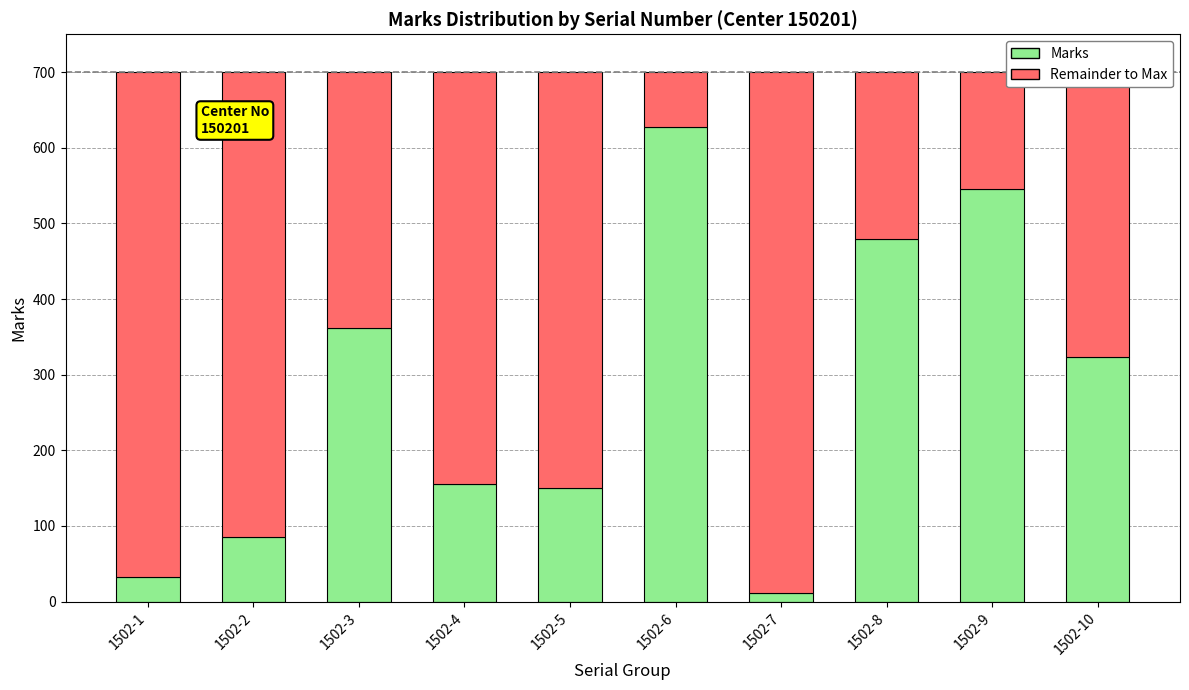

The value of Marks at 1502-9 is 869. True or false?

False